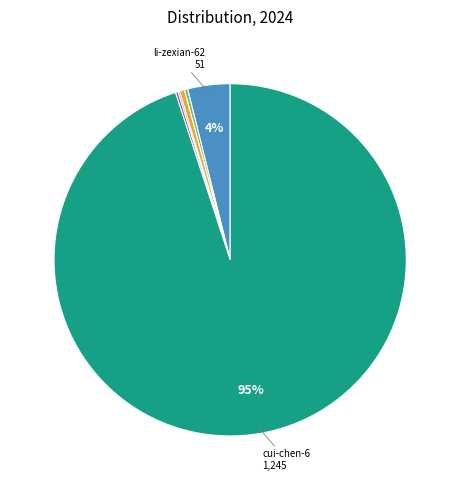

To the nearest percent, what is the average slice percentage?

17%